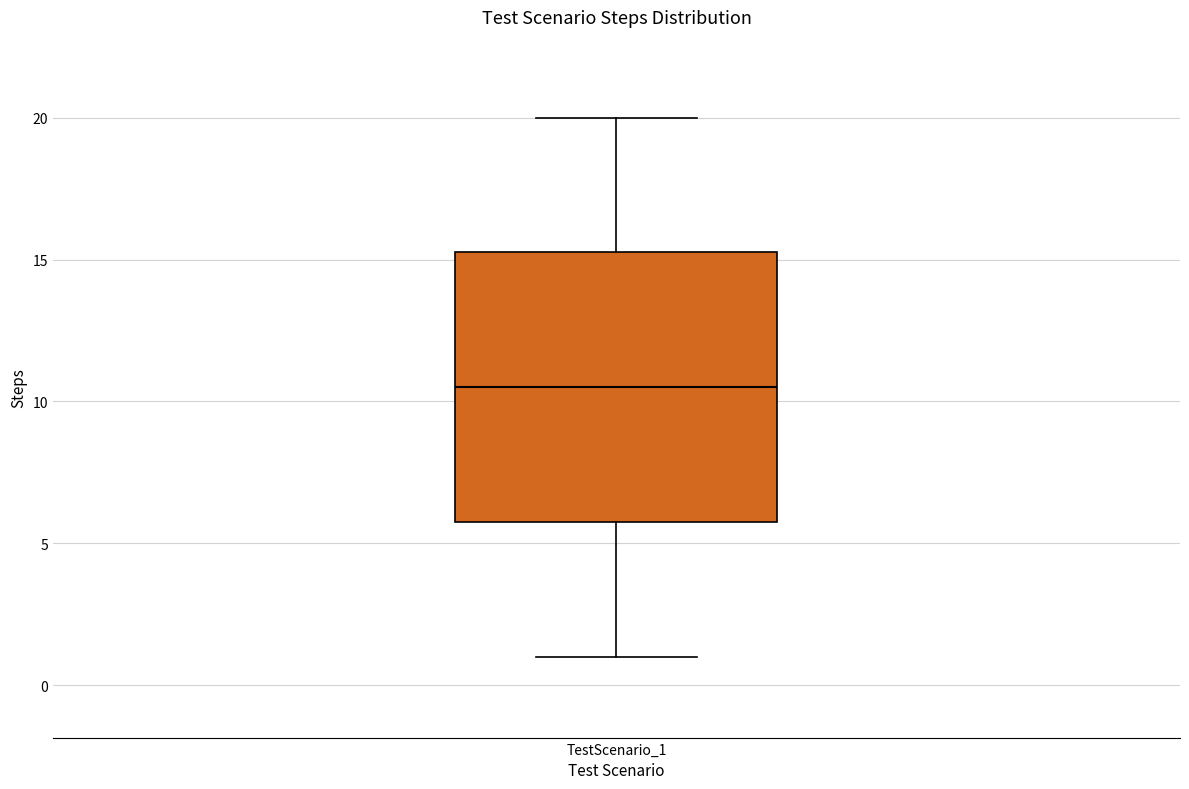

Where does the median line of the box for TestScenario_1 sit on the y-axis? The values are not printed on the chart, so give them approximately, as read against the axis.

10.5